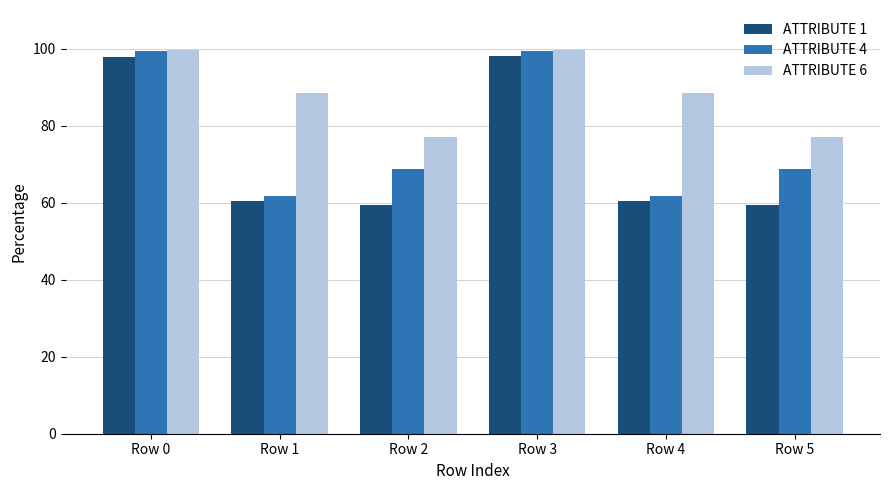

What is the value of the ATTRIBUTE 1 bar at the 4th from the left?

98.0